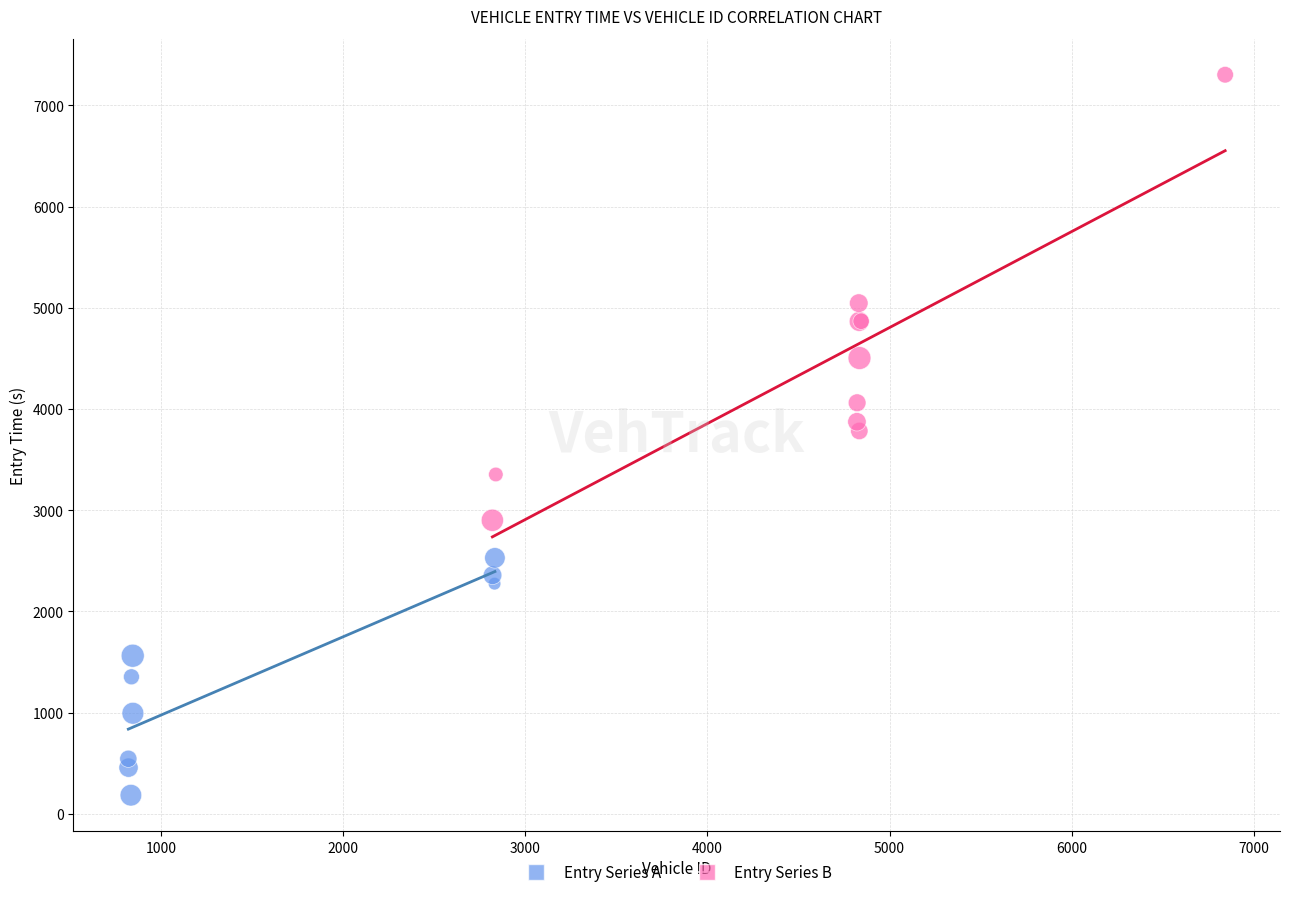

Which series has the largest Y range (max minus min)?

Entry Series B